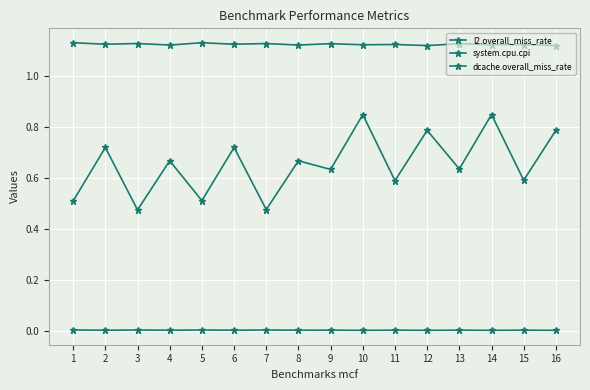

How many lines are shown in the chart?

3